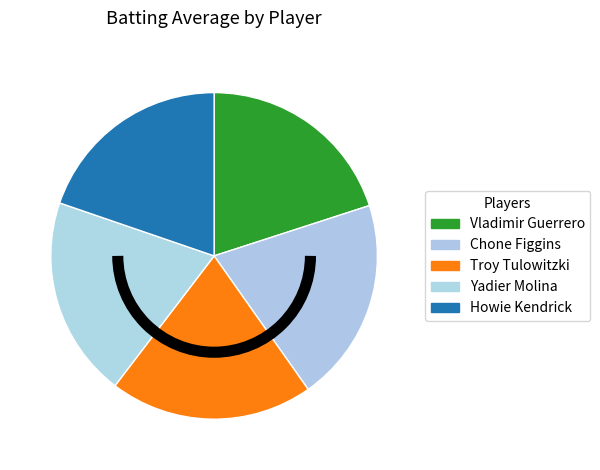

Does any single category account for the majority?

No